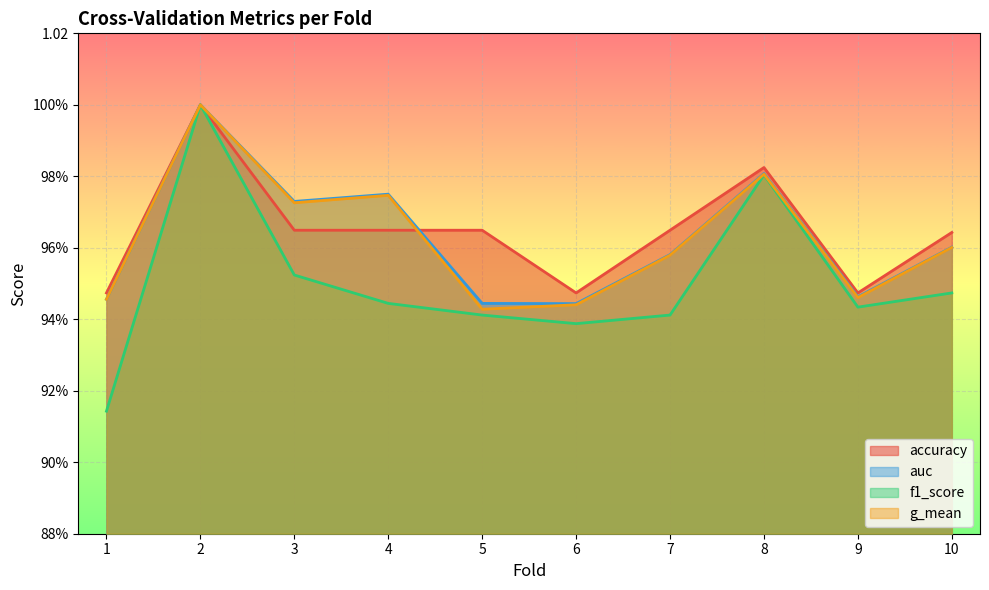

At which category does g_mean reach its first local valley?

3